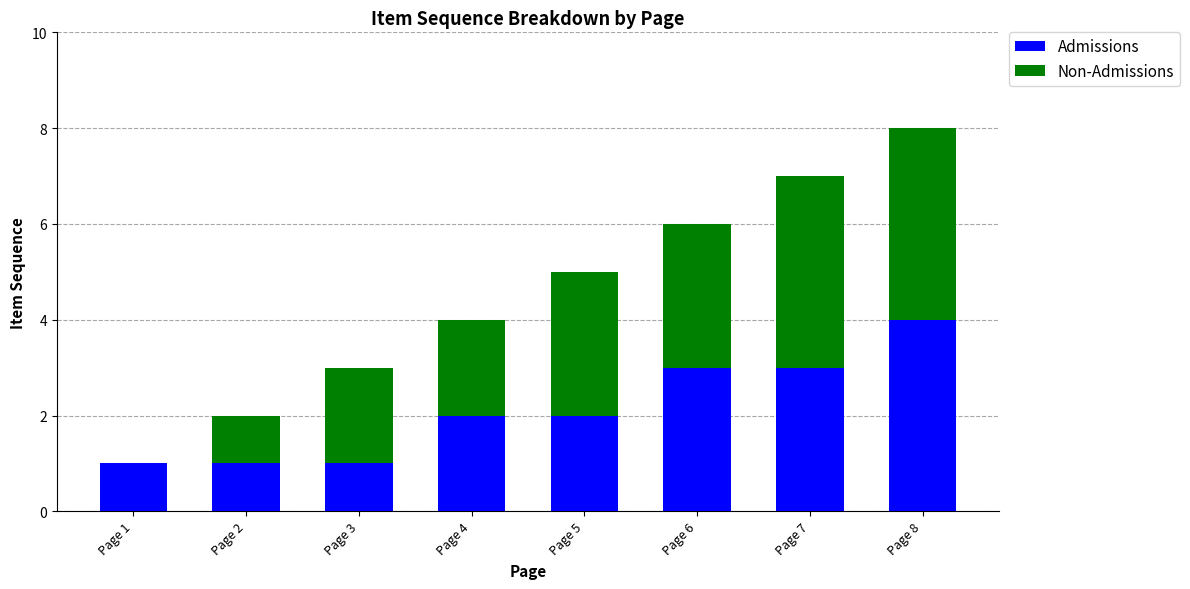

Are the bars horizontal?

No